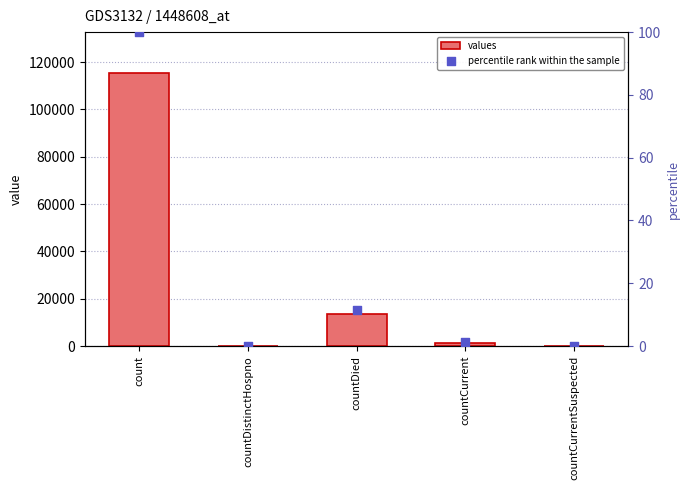

Which series reaches the maximum Y coordinate?

values